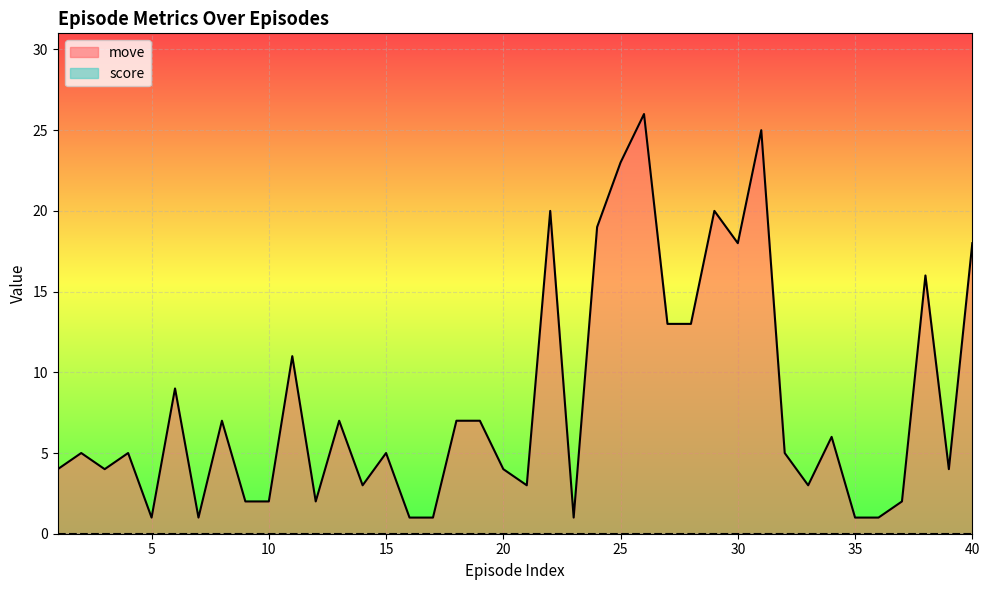

Reading left to right, transcribe all the data shown in this chart.

1=4	2=5	3=4	4=5	5=1	6=9	7=1	8=7	9=2	10=2	11=11	12=2	13=7	14=3	15=5	16=1	17=1	18=7	19=7	20=4	21=3	22=20	23=1	24=19	25=23	26=26	27=13	28=13	29=20	30=18	31=25	32=5	33=3	34=6	35=1	36=1	37=2	38=16	39=4	40=18